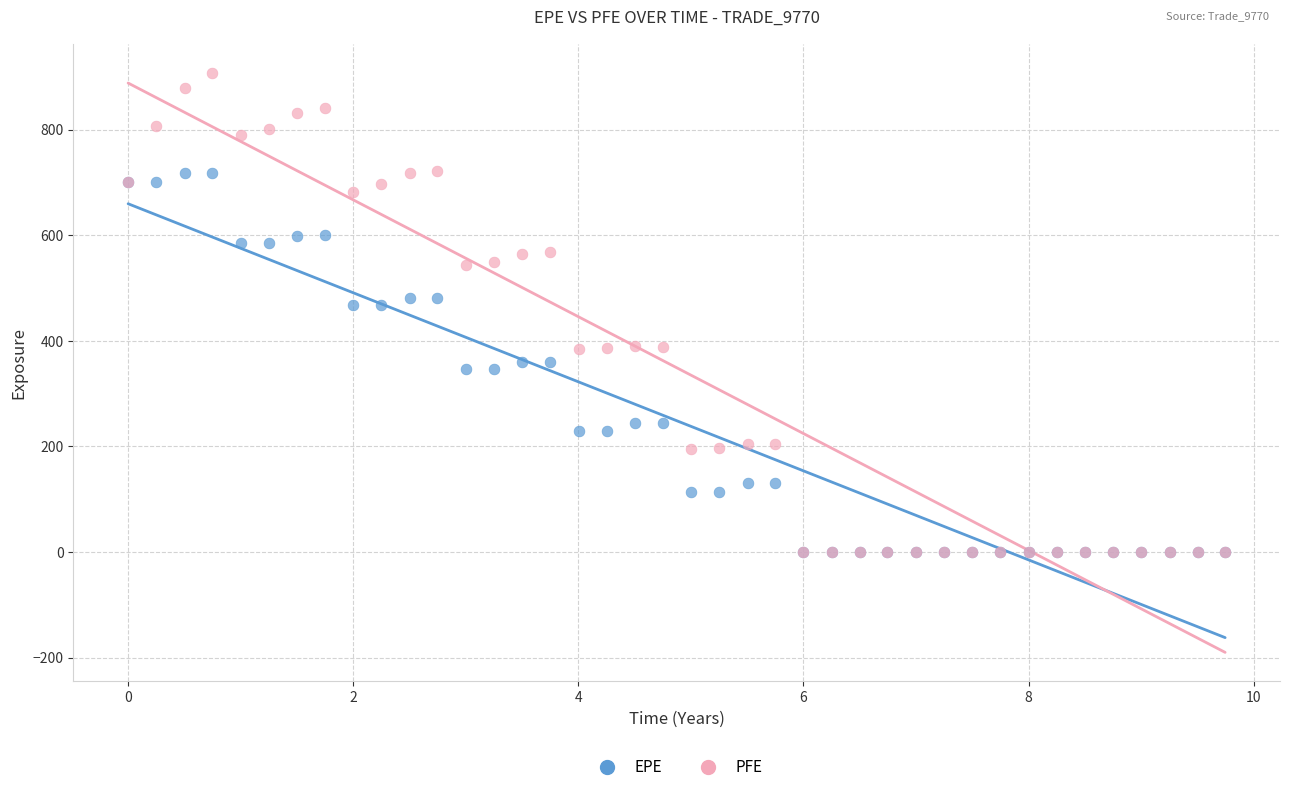

What are all the series names shown in the legend?

EPE, PFE